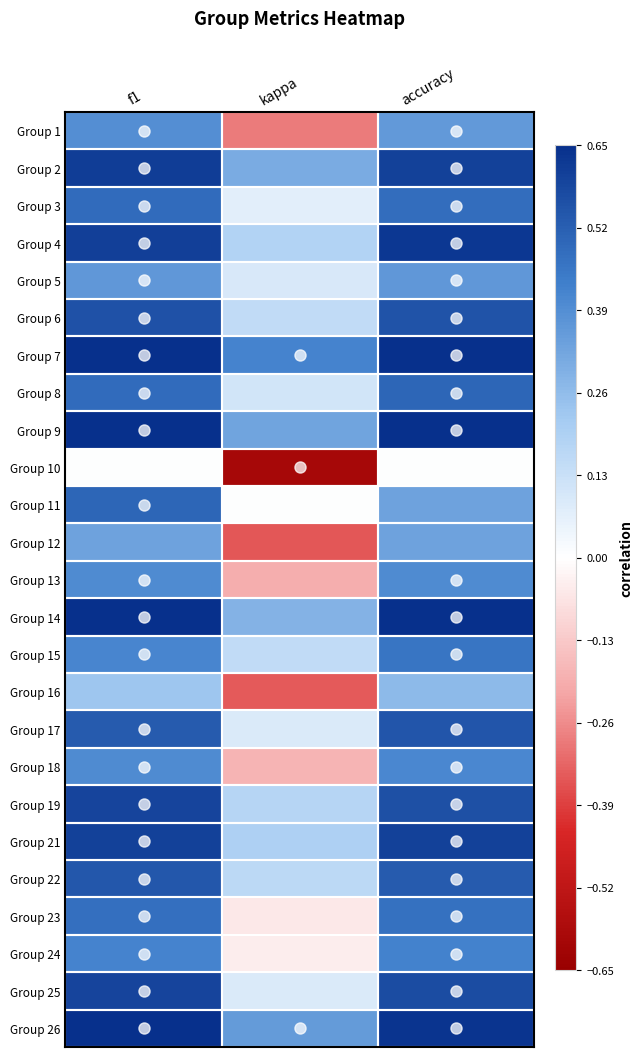

At how many categories does at least one series exceed 0?

3